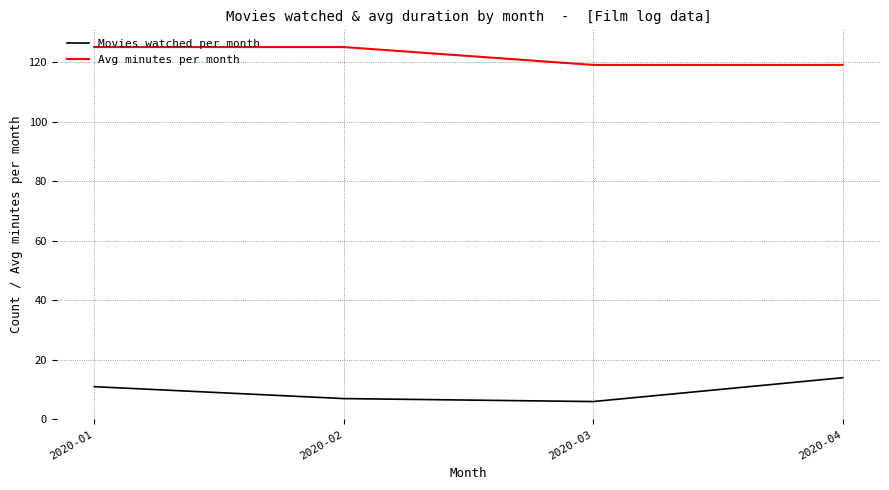

True or false: Movies watched per month and Avg minutes per month intersect in this chart.

False